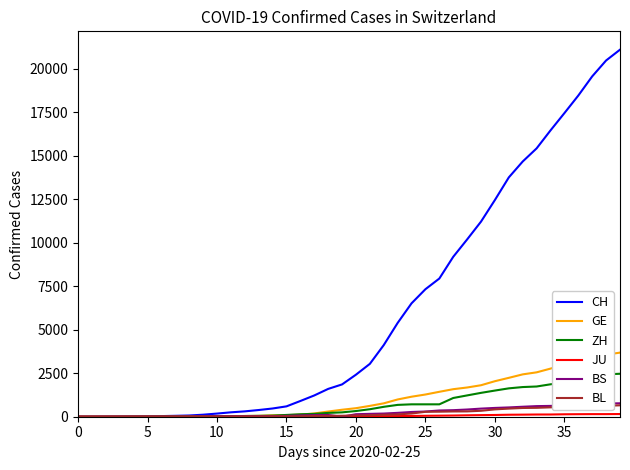

Which series has the largest total across all categories?

CH